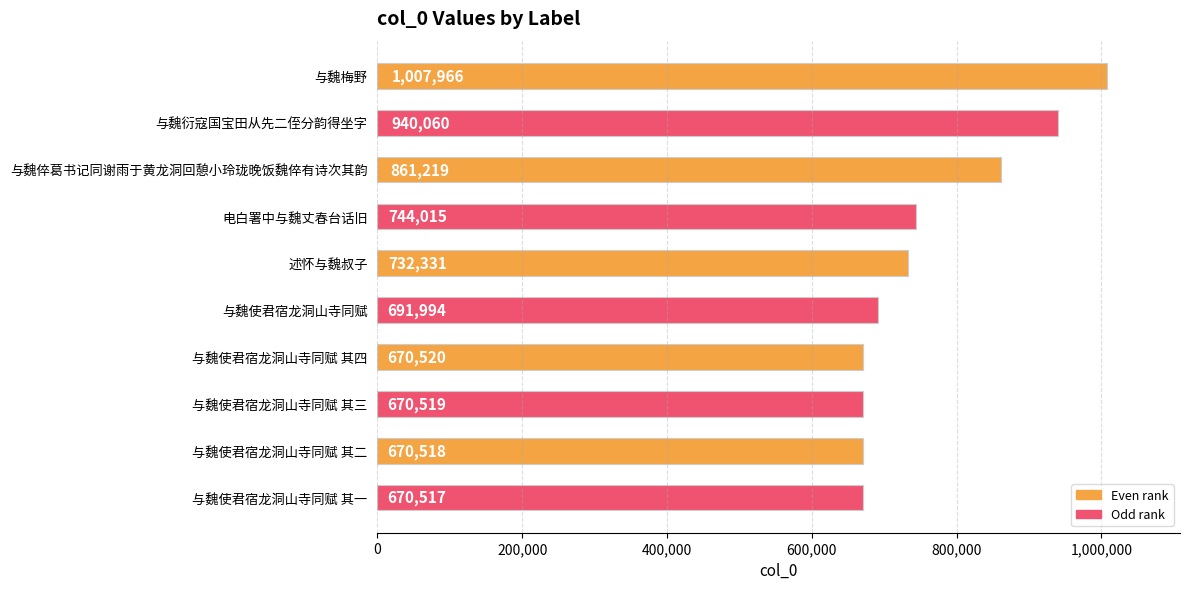

The value at 电白署中与魏丈春台话旧 is 1026725. True or false?

False